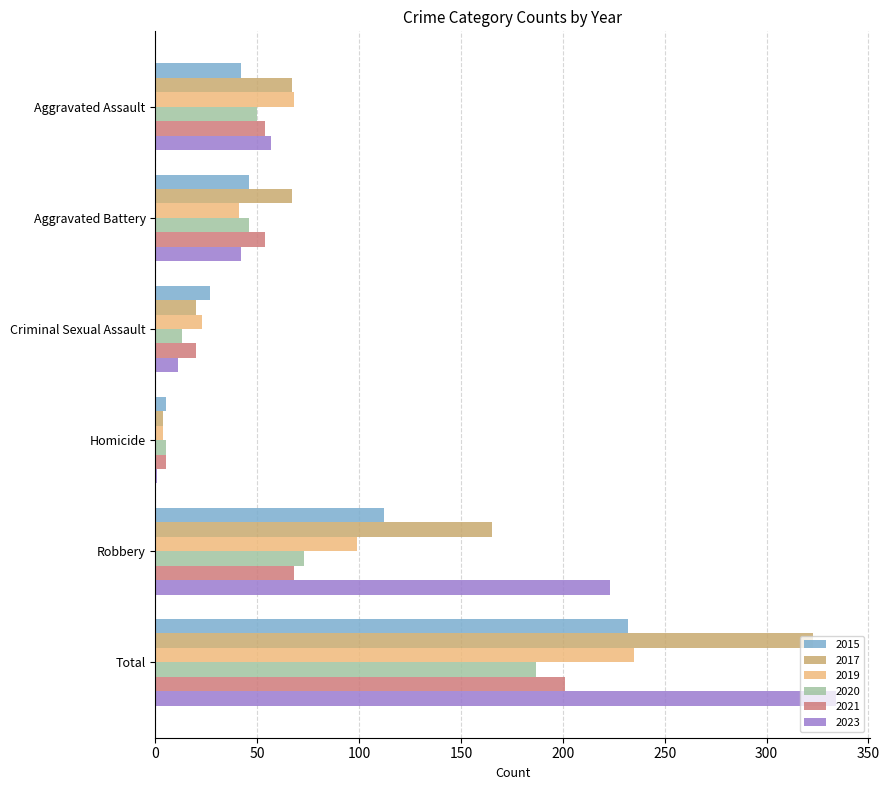

What is the sum of the 2020 values at Robbery and Criminal Sexual Assault?

86